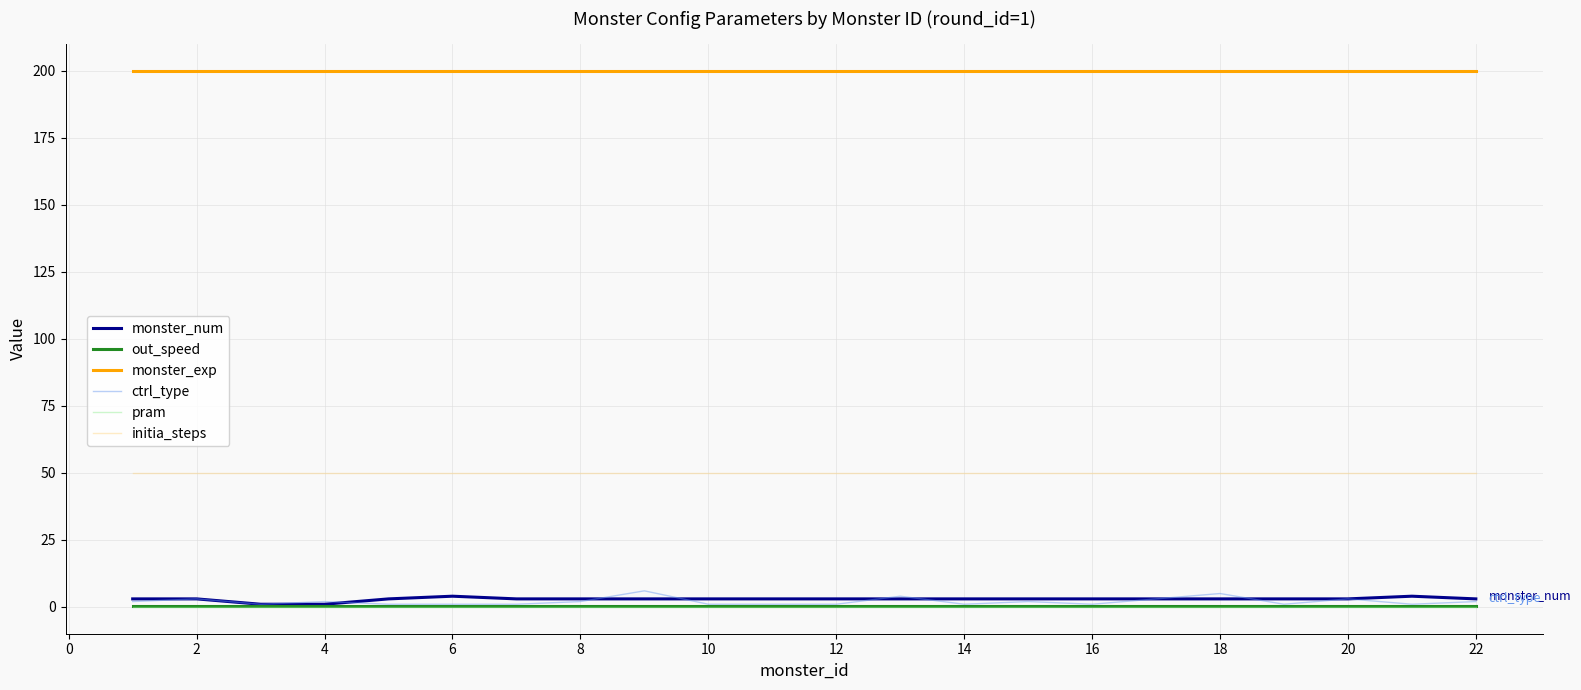

What is the maximum value for monster_exp?

200.0